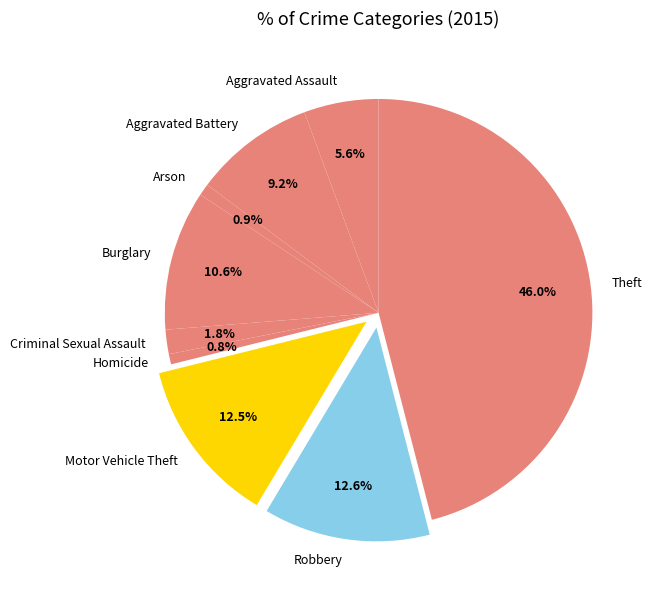

True or false: Criminal Sexual Assault accounts for 2% of the total.

True